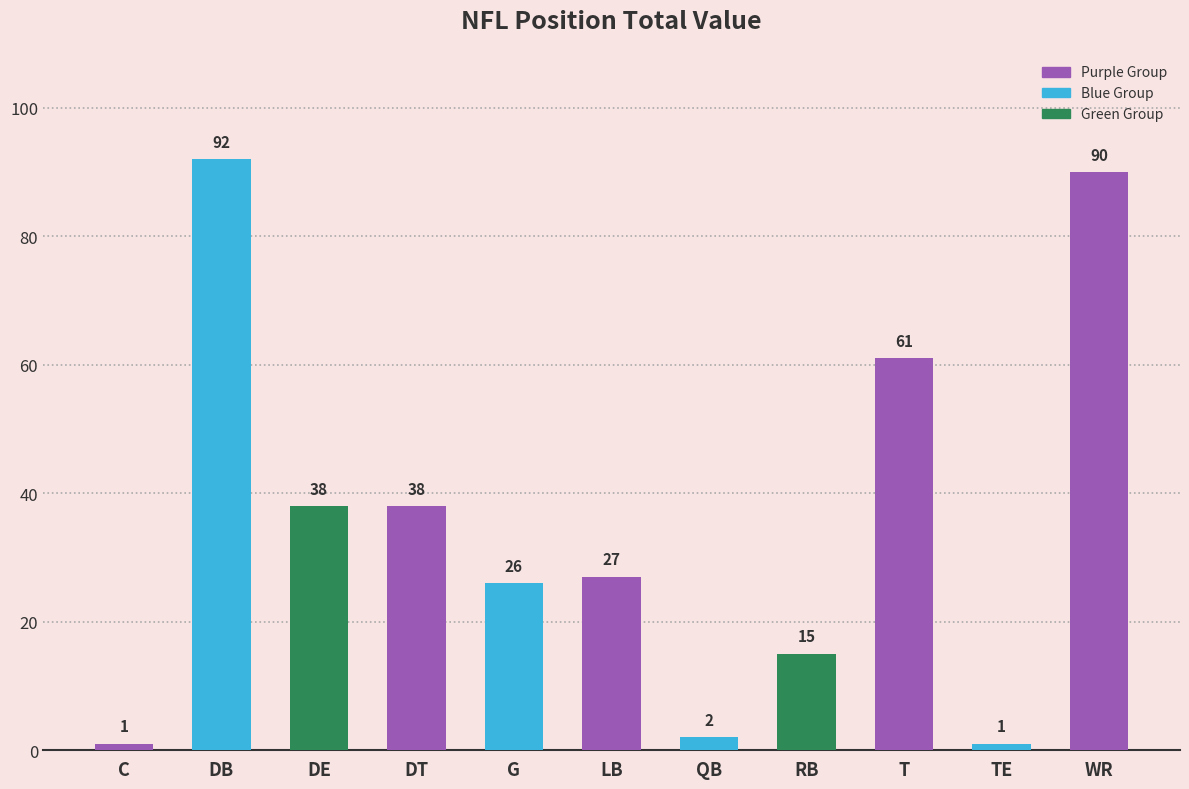

Reading left to right, list all the values displayed in this chart.

C=1	DB=92	DE=38	DT=38	G=26	LB=27	QB=2	RB=15	T=61	TE=1	WR=90